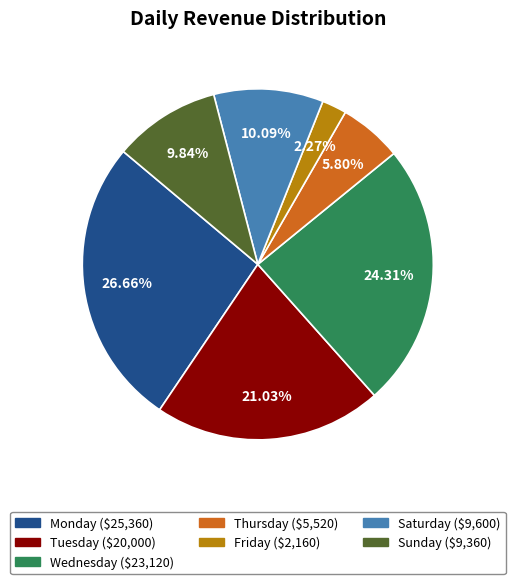

Is there a majority slice in this chart?

No